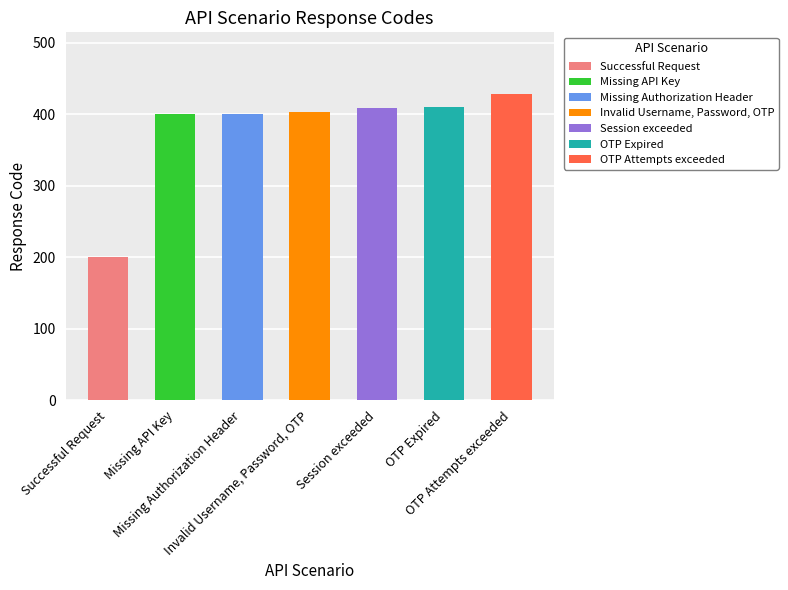

What is the change in value from Missing Authorization Header to Invalid Username, Password, OTP?

+3